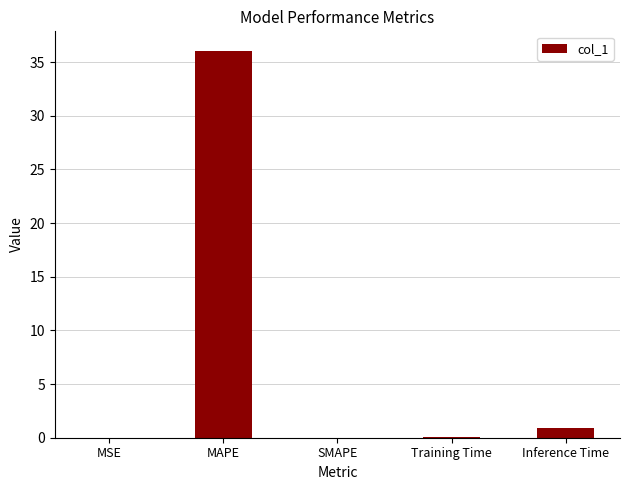

Which has a higher value, Inference Time or Training Time?

Inference Time